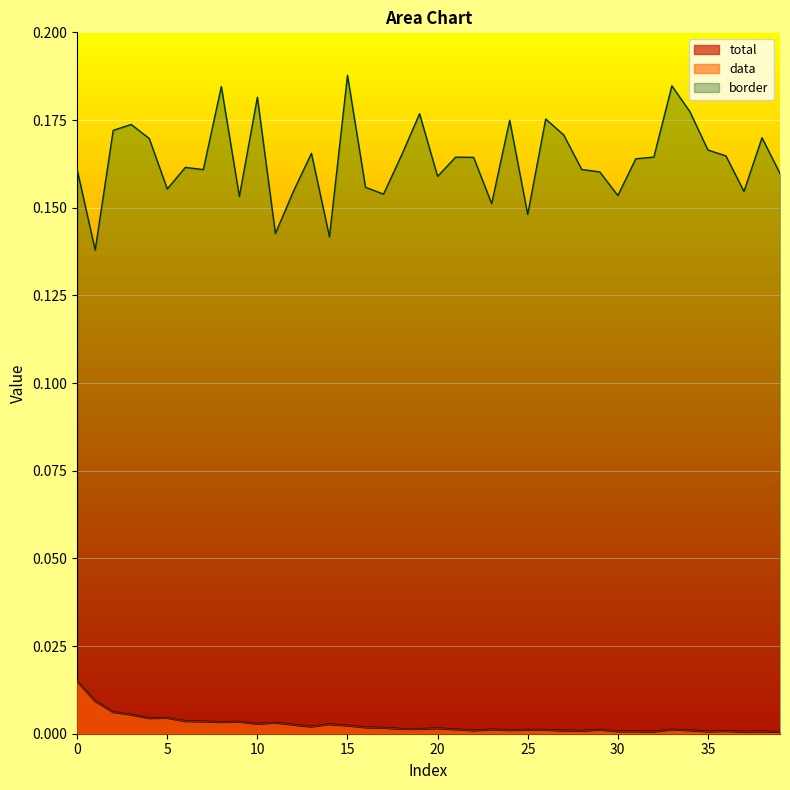

Which category has the highest value across all series?

15